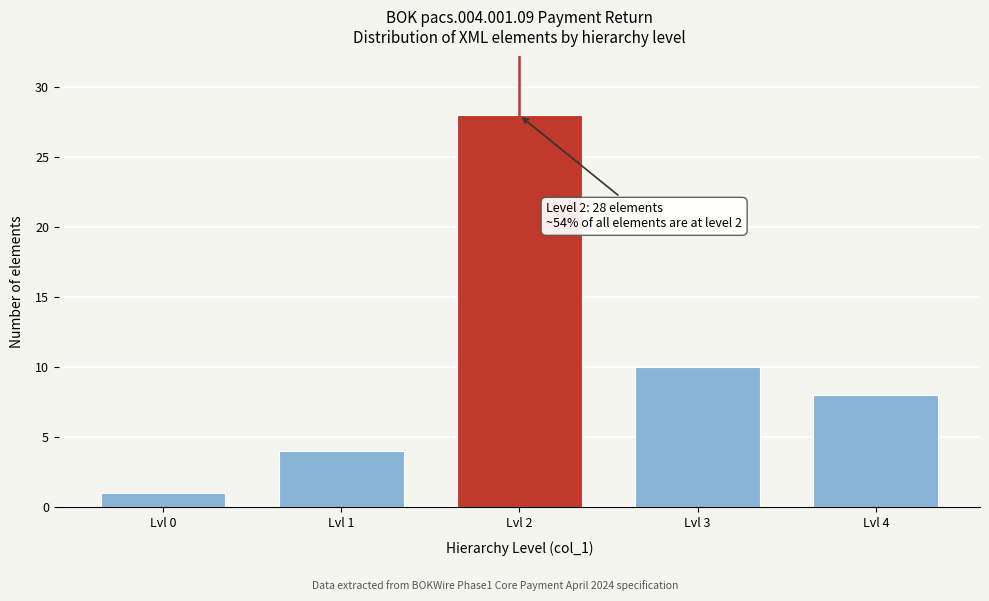

Reading left to right, list all the values displayed in this chart.

1	4	28	10	8